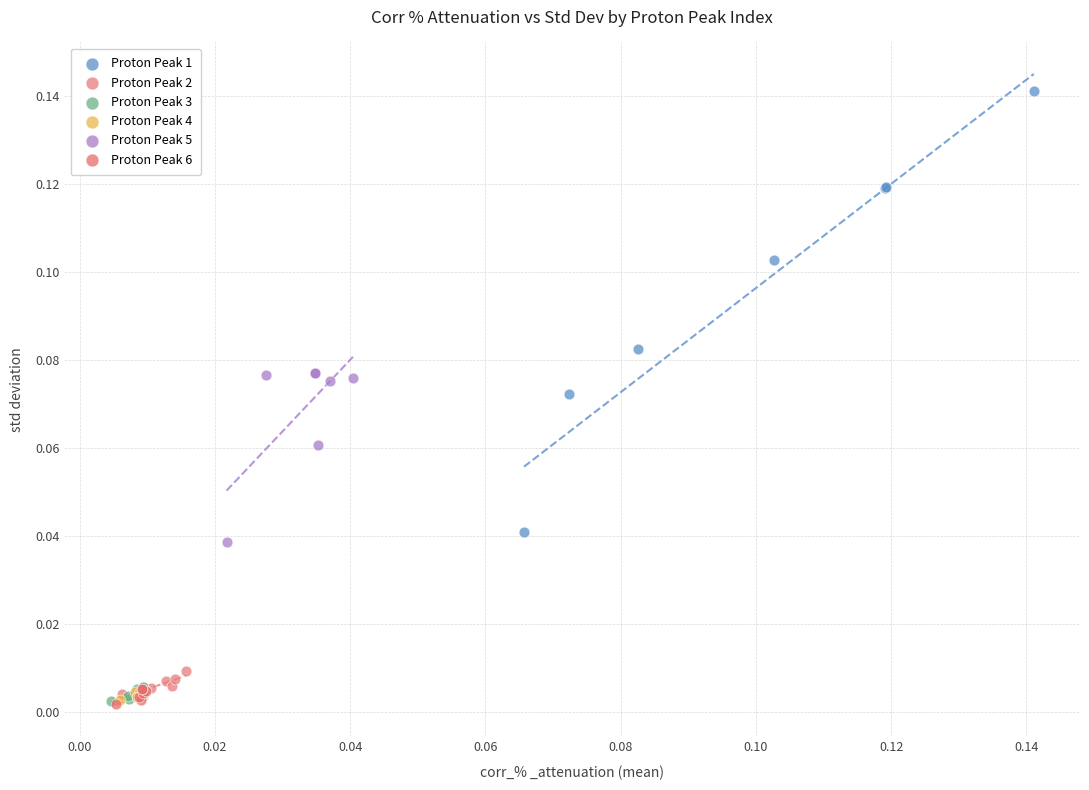

What are all the series names shown in the legend?

Proton Peak 1, Proton Peak 2, Proton Peak 3, Proton Peak 4, Proton Peak 5, Proton Peak 6